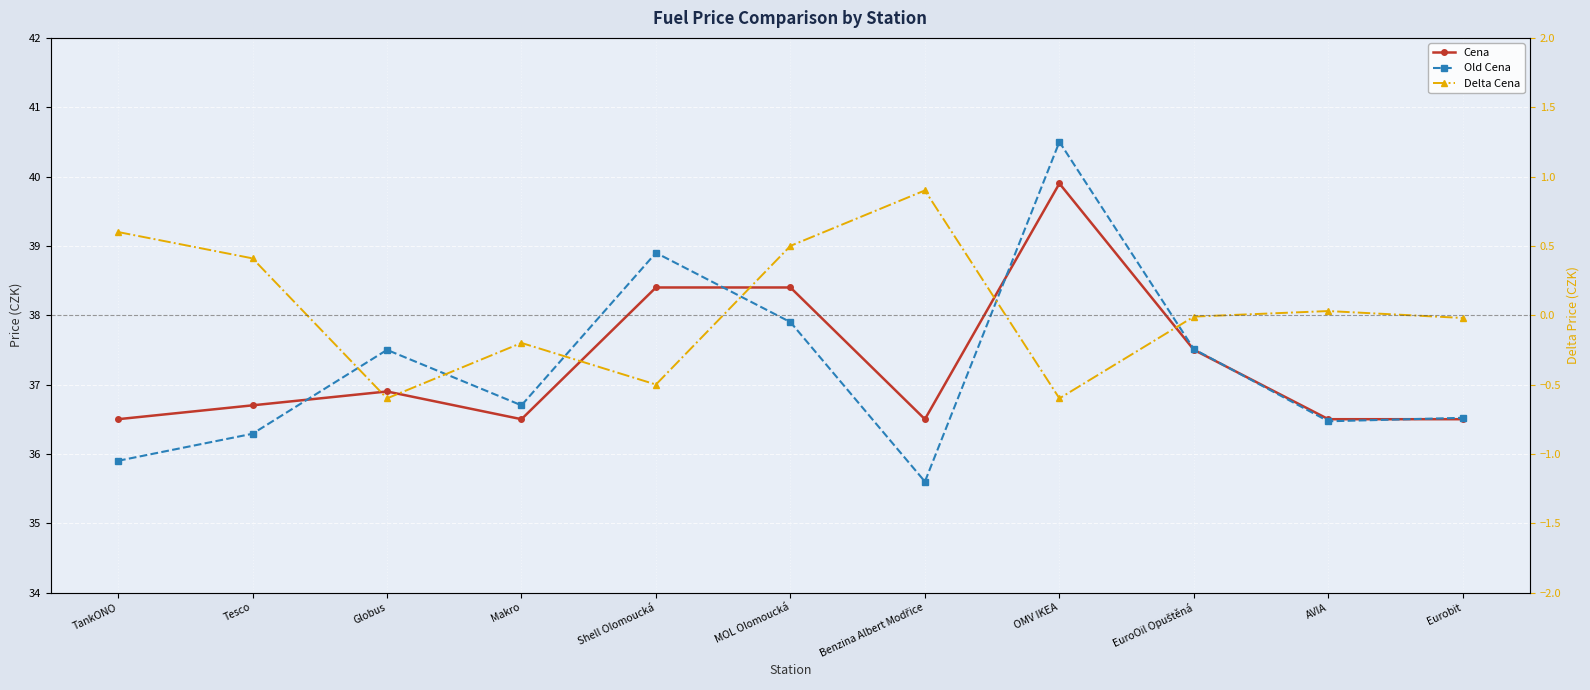

How many lines are shown in the chart?

3